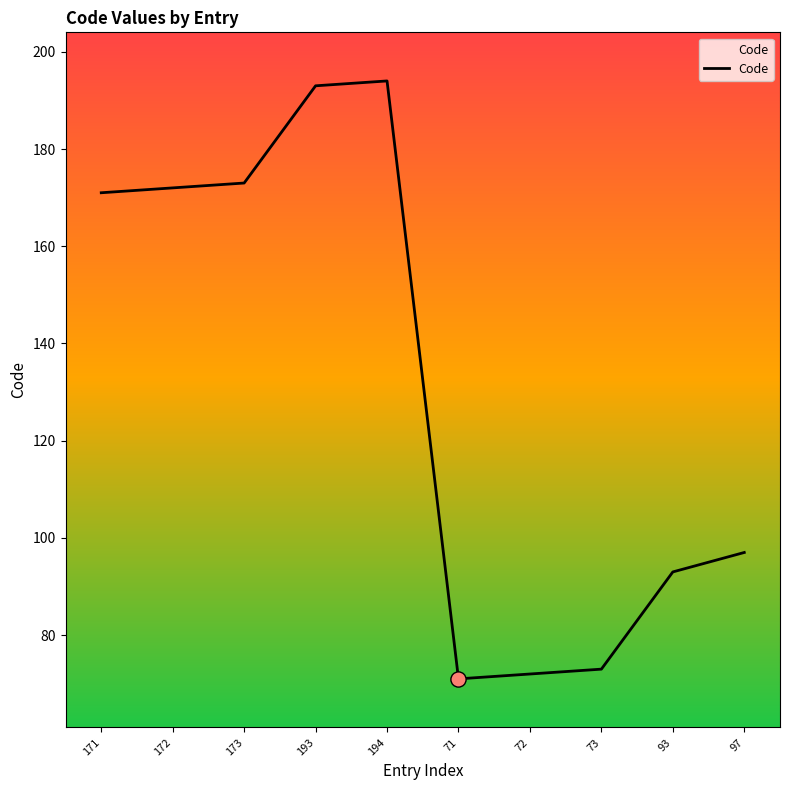

What is the change in value from 72 to 73?

+1